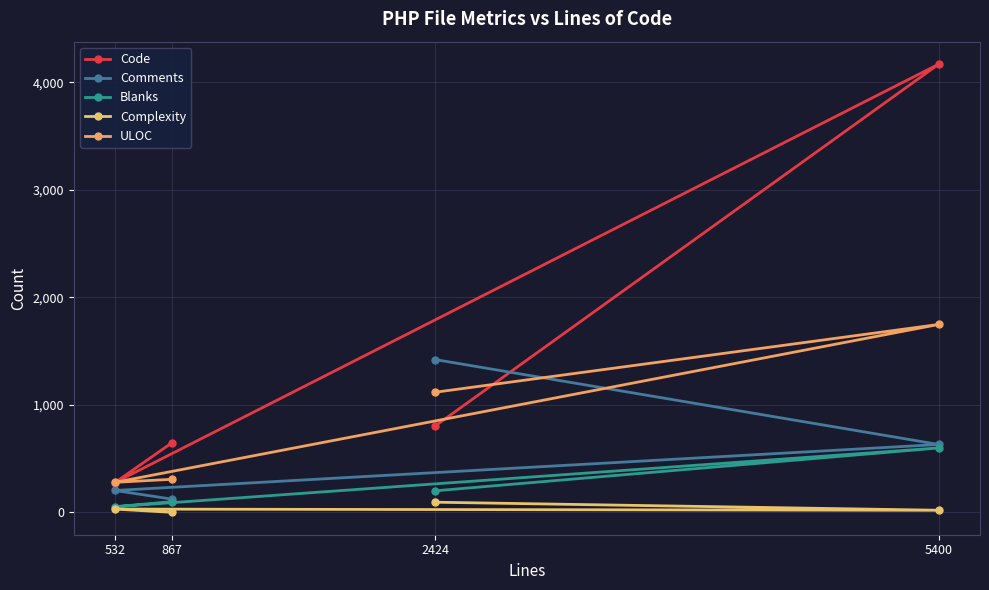

True or false: Blanks and Complexity intersect in this chart.

False